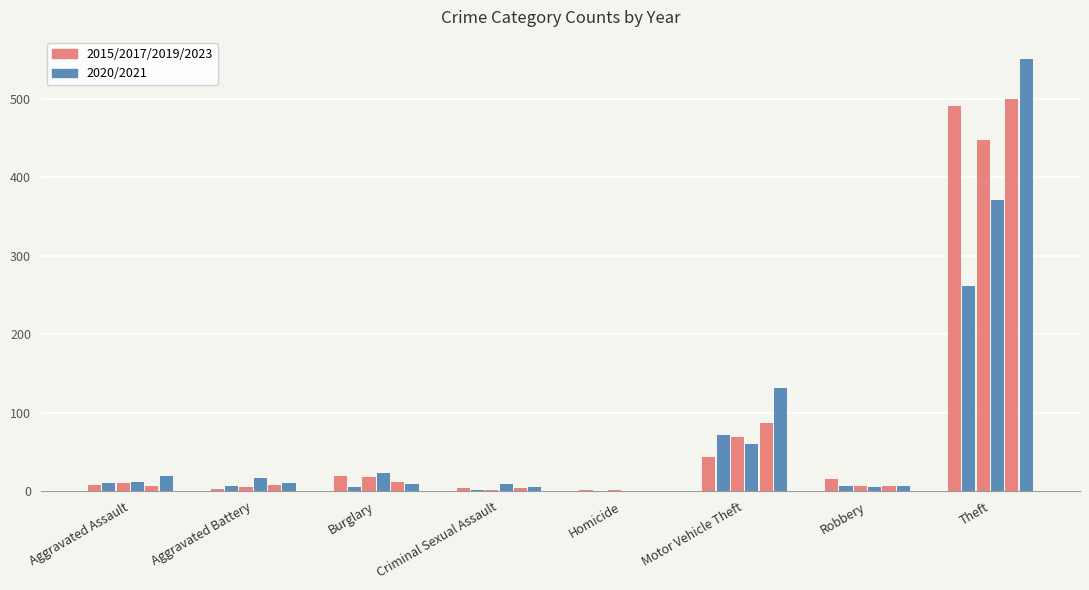

Reading left to right, what are all the values shown in this chart?

2015: 8	3	19	4	1	43	15	491
2017: 10	5	18	2	1	69	6	447
2019: 7	8	12	4	0	87	6	499
2021: 12	17	23	9	0	60	5	371
2023: 19	11	9	5	0	132	7	551
2020: 11	6	5	1	0	71	6	261